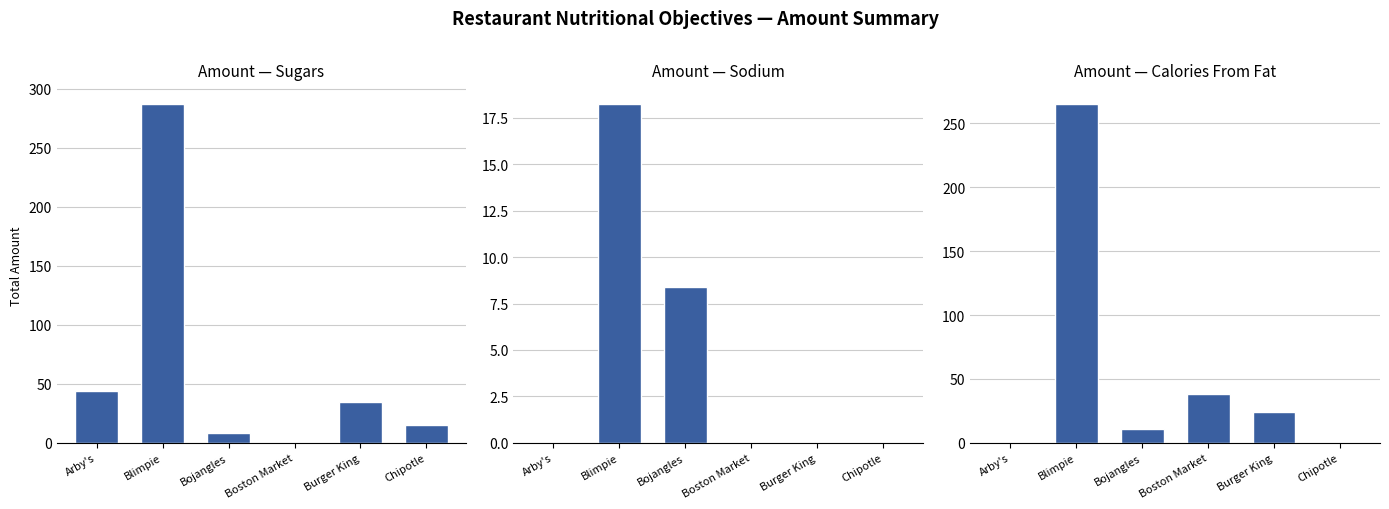

The value of Sodium at Burger King is 7.2. True or false?

False